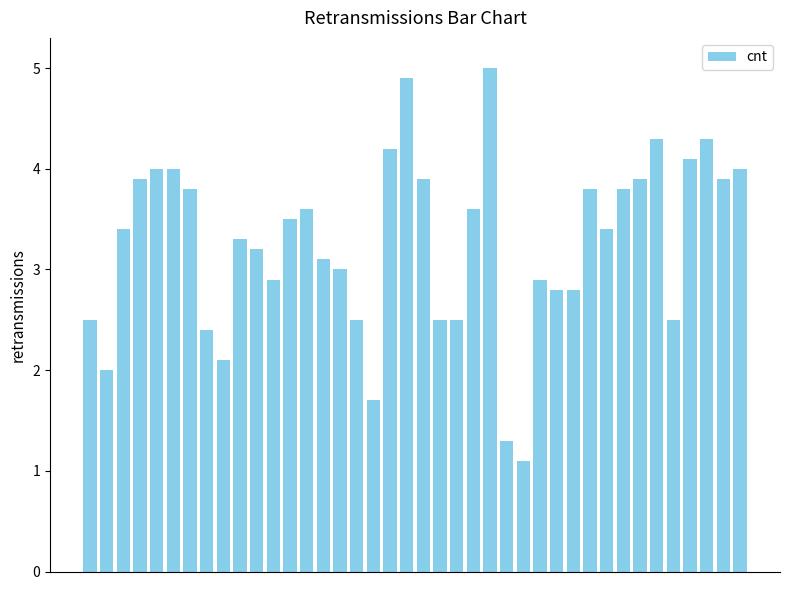

What is the average value?

3.3